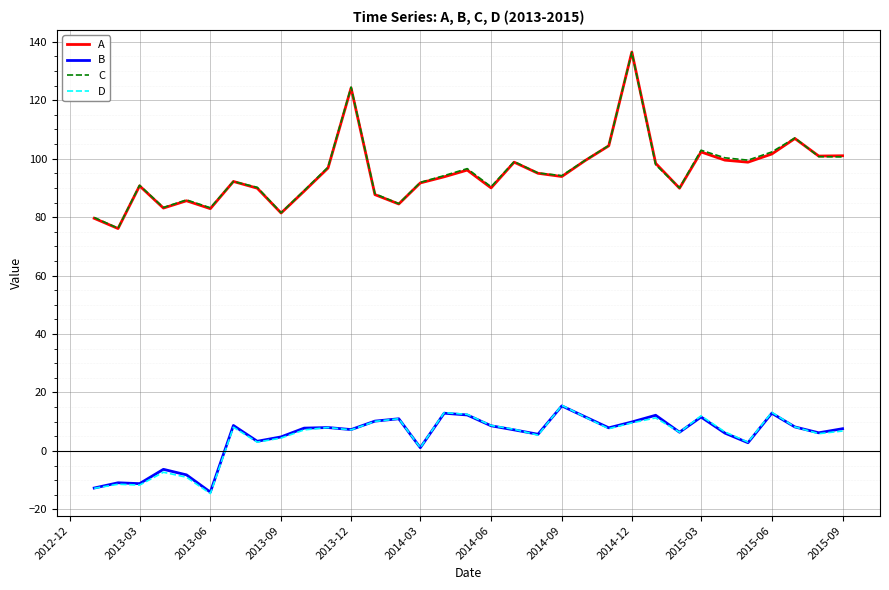

What is the minimum value shown in the chart?

-14.6